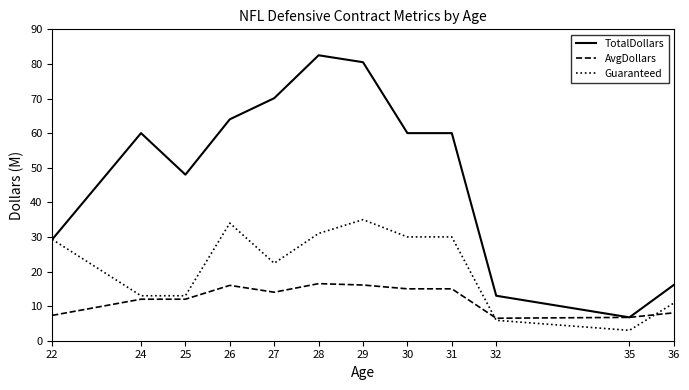

Is it true that AvgDollars equals 15.0 at 30?

True